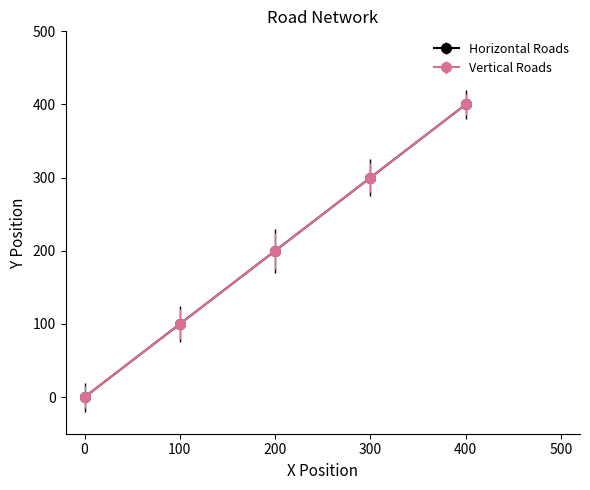

The Horizontal Roads series shows 22 at 100. True or false?

False